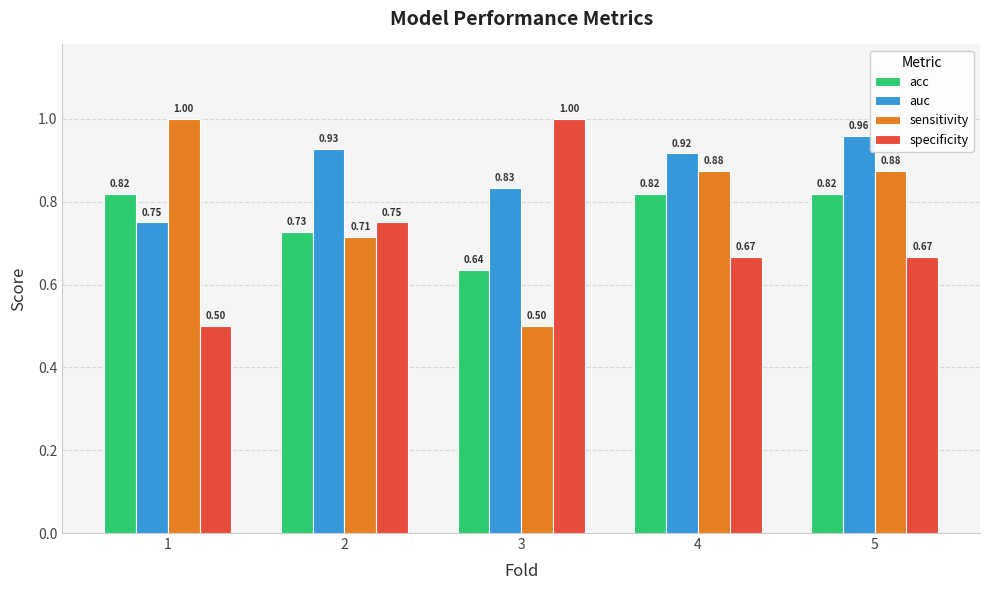

How many bars are there in total?

20